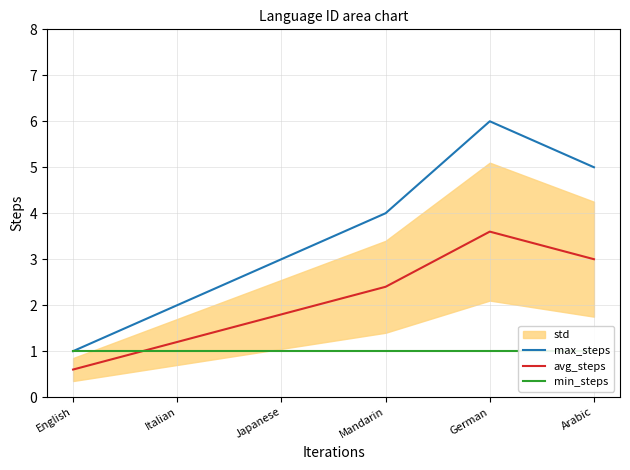

What is the greatest value displayed?

6.0